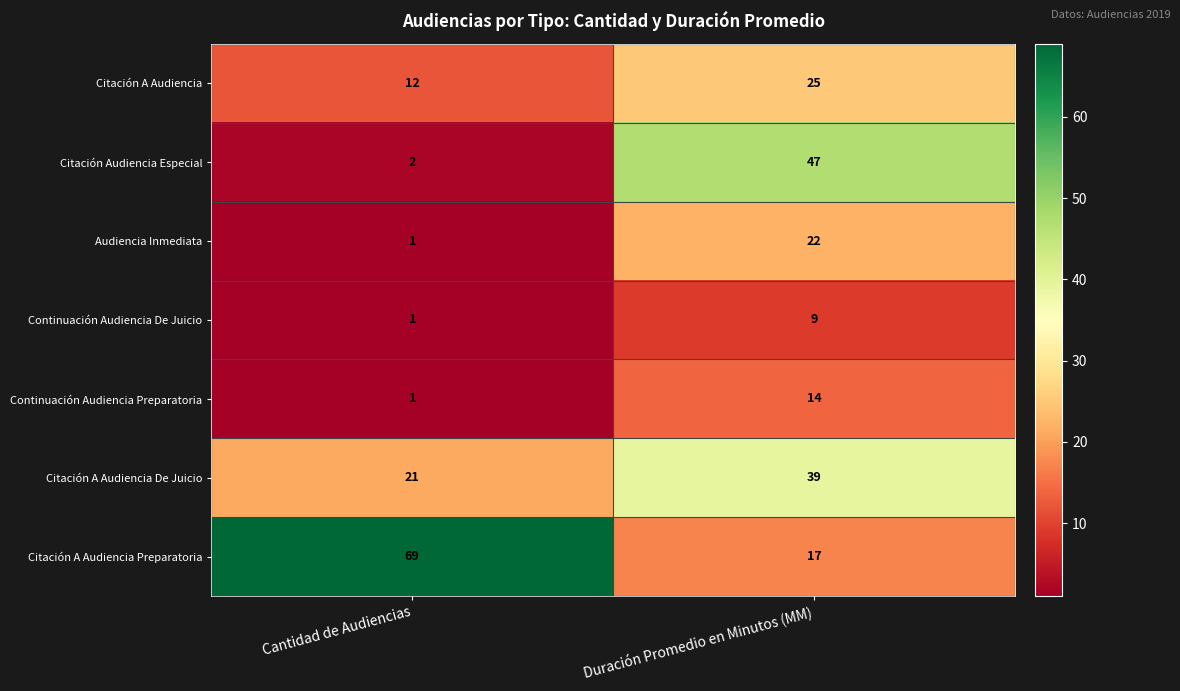

How many categories are shown in the chart?

2